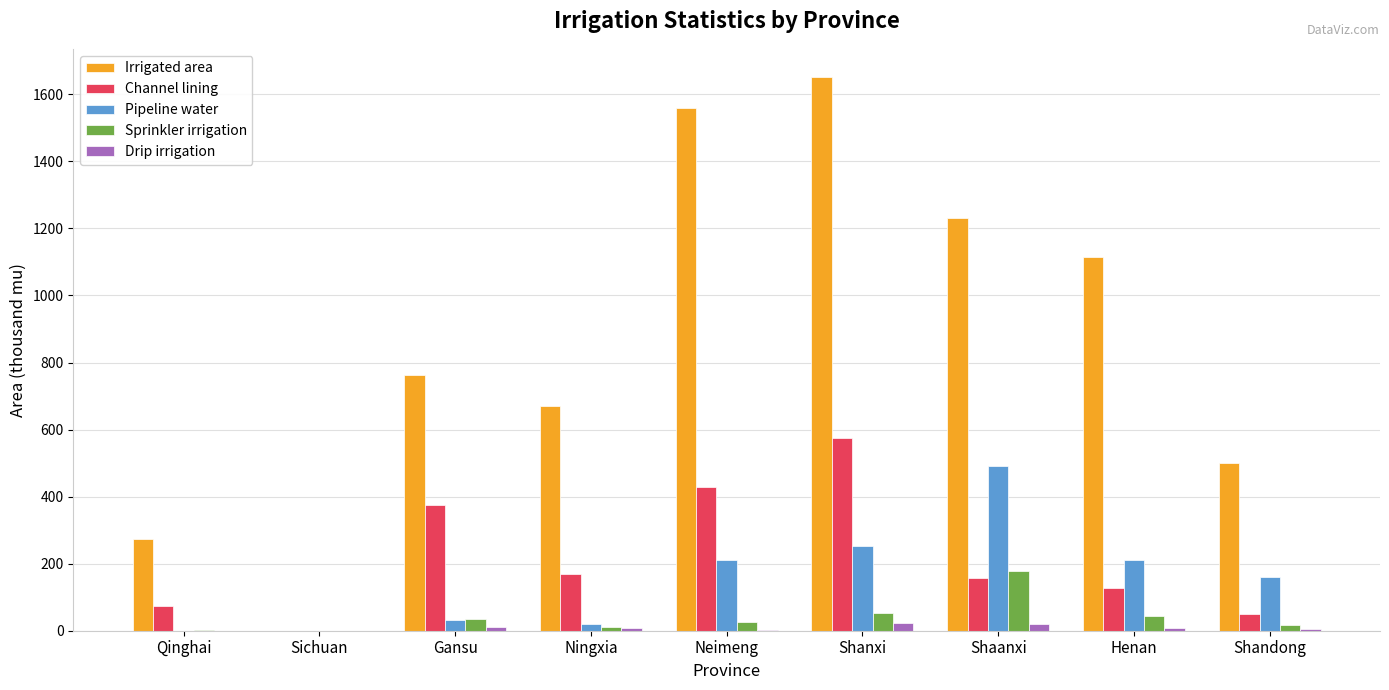

What is the spread (max minus min) of values at Shandong?

495.9